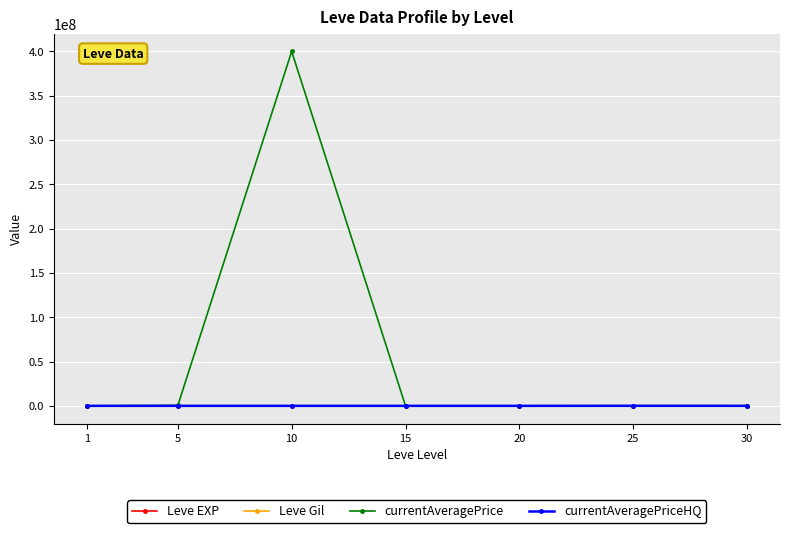

Which series has the largest total across all categories?

currentAveragePrice